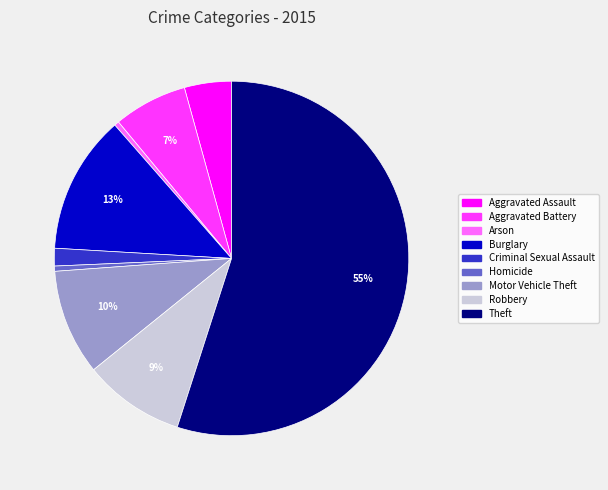

Which has a higher value, Homicide or Motor Vehicle Theft?

Motor Vehicle Theft